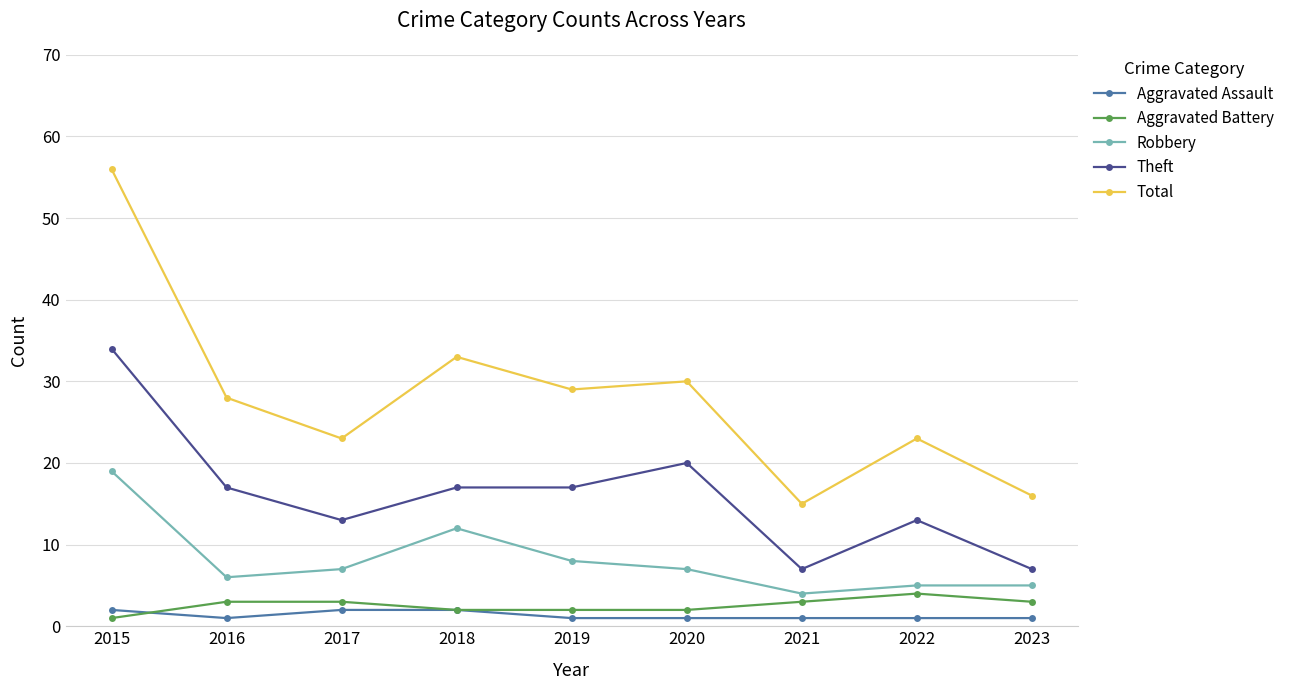

In Robbery, how many points are lower than both neighbors (excluding endpoints)?

2